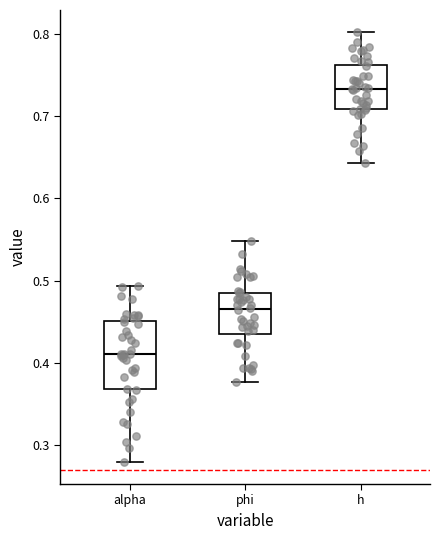

Comparing the boxes themselves (not the whiskers), which one is the tallest?

alpha